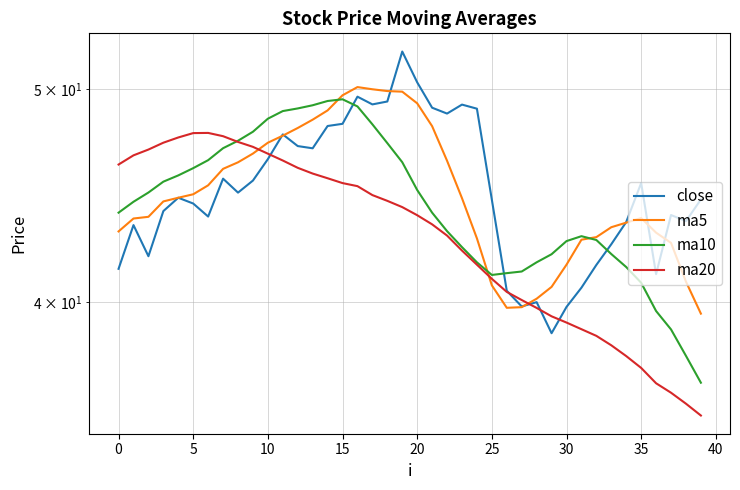

At which category is the sum across all series the highest?

16